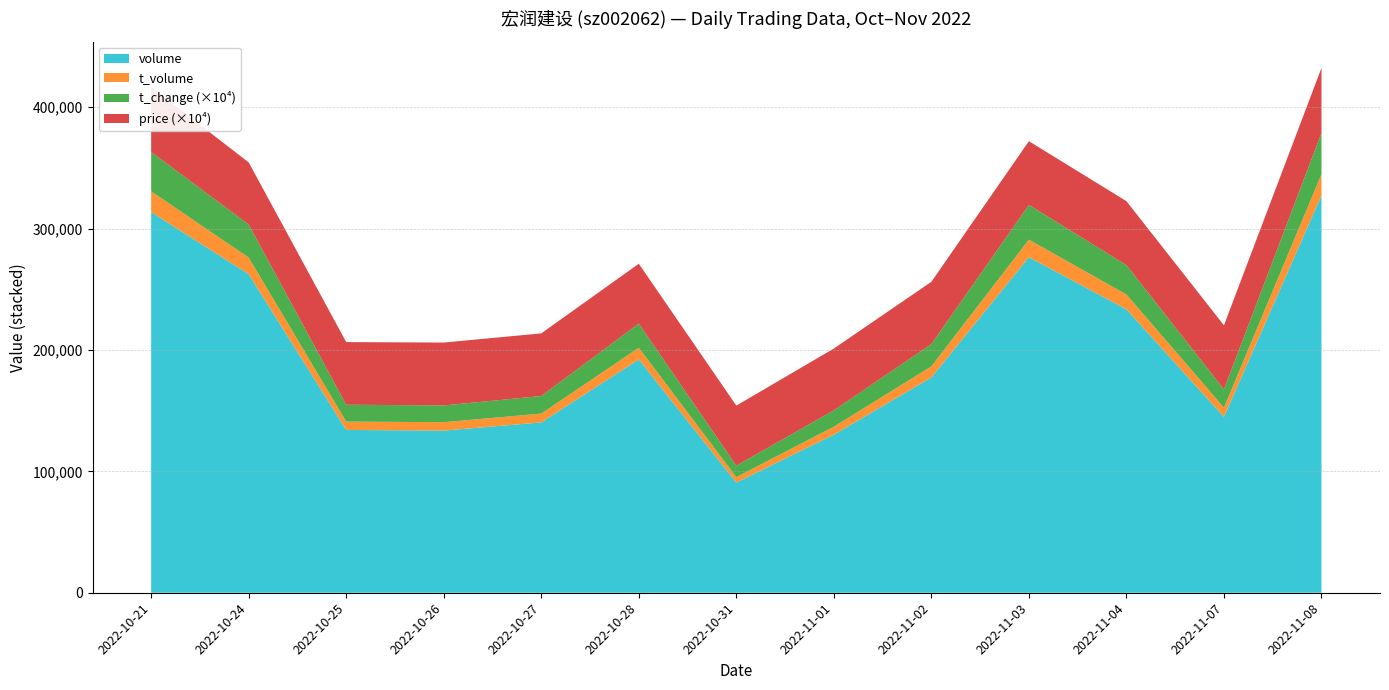

Reading left to right, what are all the values shown in this chart?

volume: 2022-10-21=313619.0	2022-10-24=262471.0	2022-10-25=134136.0	2022-10-26=133602.0	2022-10-27=140333.0	2022-10-28=192236.0	2022-10-31=90784.0	2022-11-01=130244.0	2022-11-02=177378.0	2022-11-03=276435.0	2022-11-04=233510.0	2022-11-07=144865.0	2022-11-08=327287.0
t_volume: 2022-10-21=17097.0	2022-10-24=13676.0	2022-10-25=6872.0	2022-10-26=6919.0	2022-10-27=7256.0	2022-10-28=9633.0	2022-10-31=4502.0	2022-11-01=6556.0	2022-11-02=9112.0	2022-11-03=14486.0	2022-11-04=12206.0	2022-11-07=7651.0	2022-11-08=17615.0
t_change: 2022-10-21=3.2	2022-10-24=2.7	2022-10-25=1.4	2022-10-26=1.4	2022-10-27=1.4	2022-10-28=2.0	2022-10-31=0.9	2022-11-01=1.4	2022-11-02=1.8	2022-11-03=2.9	2022-11-04=2.4	2022-11-07=1.5	2022-11-08=3.4
price: 2022-10-21=5.3	2022-10-24=5.1	2022-10-25=5.2	2022-10-26=5.2	2022-10-27=5.2	2022-10-28=4.9	2022-10-31=5.0	2022-11-01=5.1	2022-11-02=5.1	2022-11-03=5.2	2022-11-04=5.3	2022-11-07=5.3	2022-11-08=5.4